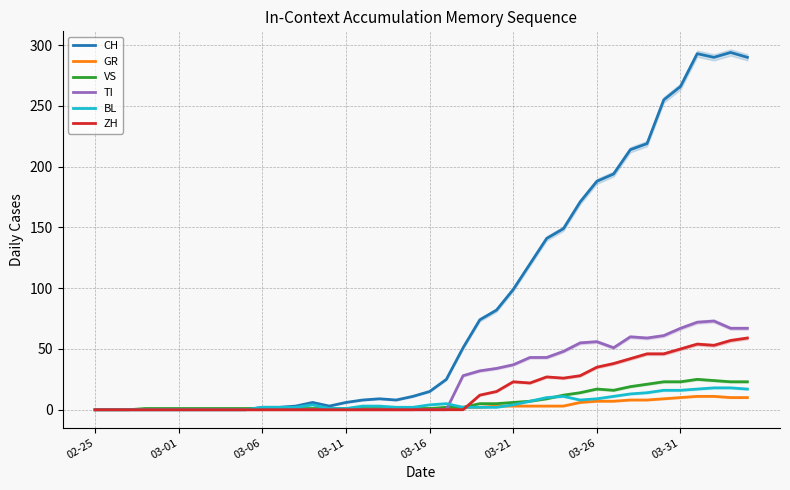

Is it true that GR equals 0 at 03-11?

True